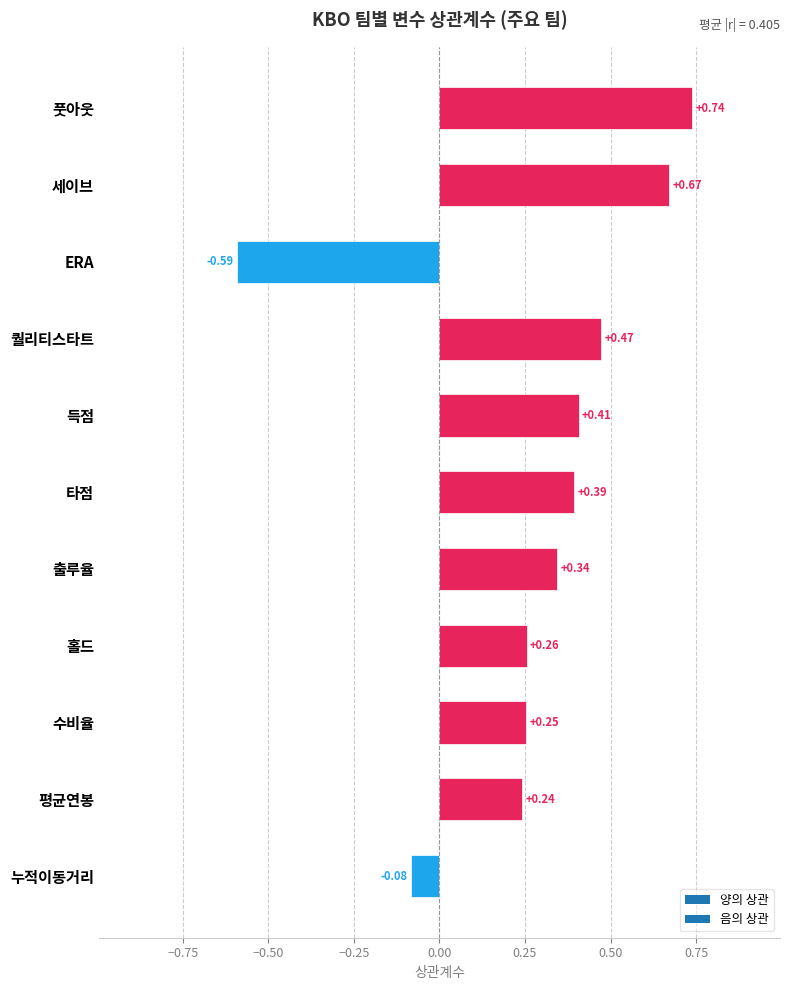

Where is the data nearest to the value 0?

누적이동거리